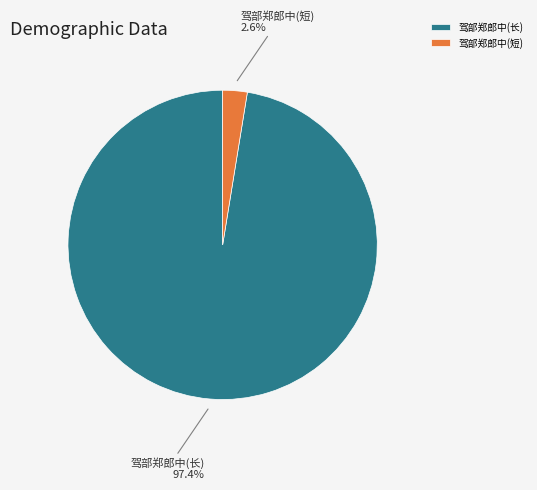

What is the largest slice in the pie chart?

驾部郑郎中(长)